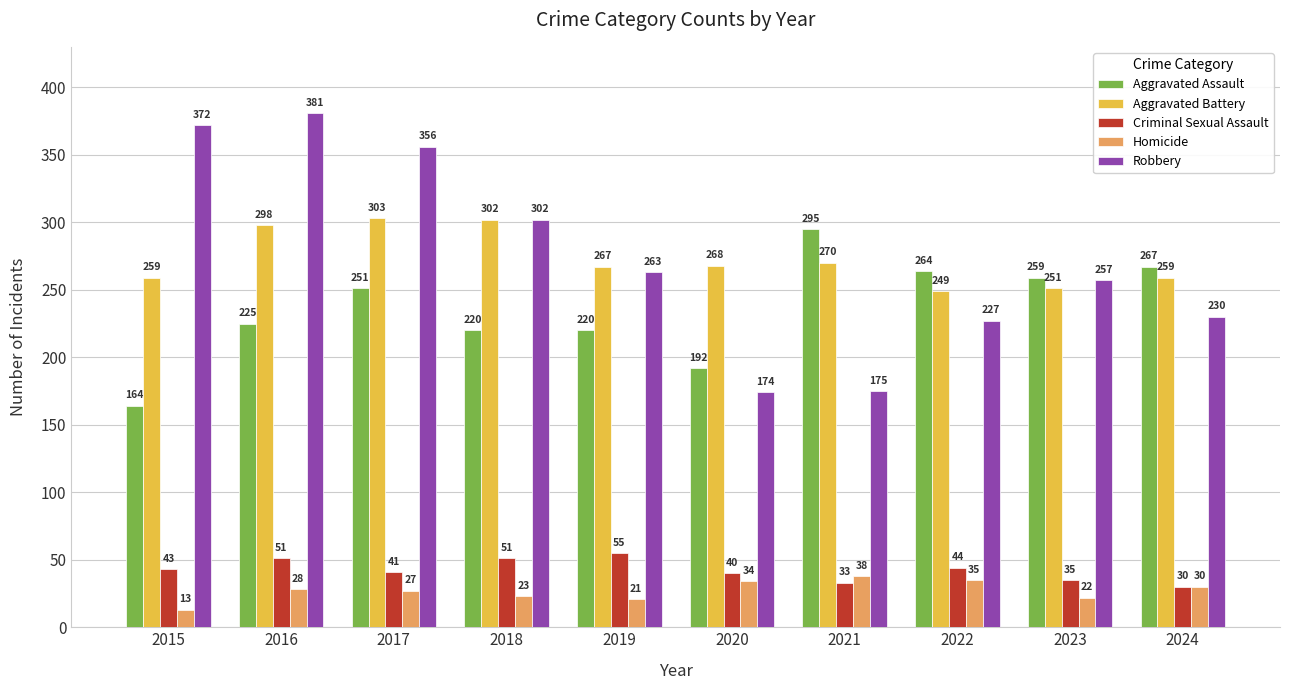

At how many categories does at least one series exceed 74?

10